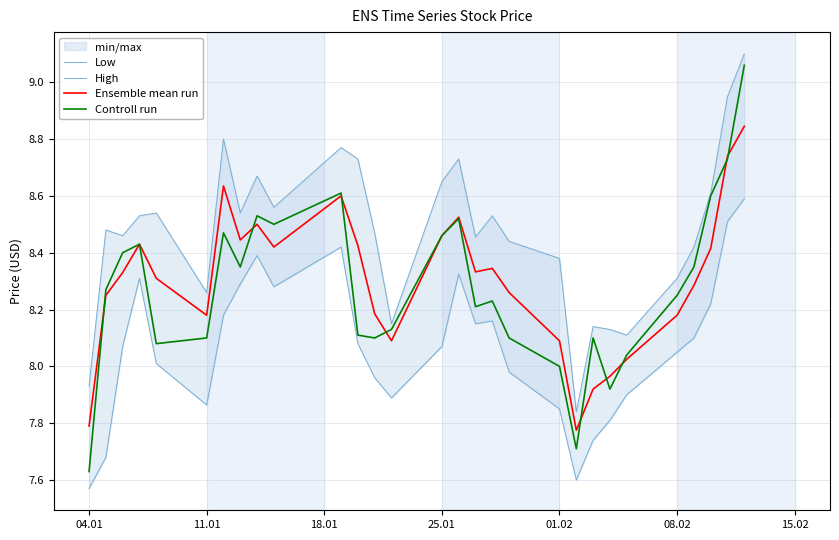

Which category has the lowest value in the Controll run series?

04.01